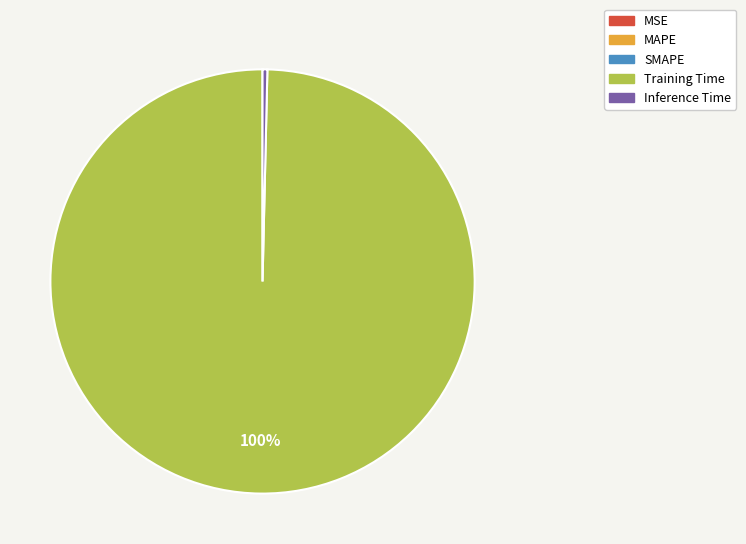

The Inference Time slice represents 8% of the pie. True or false?

False